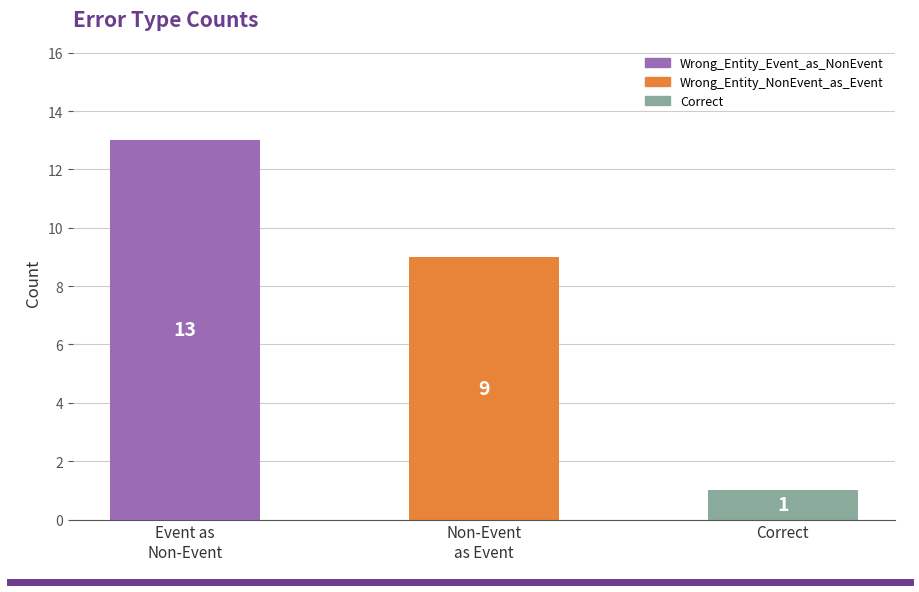

Rank the categories by value from lowest to highest.

Correct, Non-Event
as Event, Event as
Non-Event